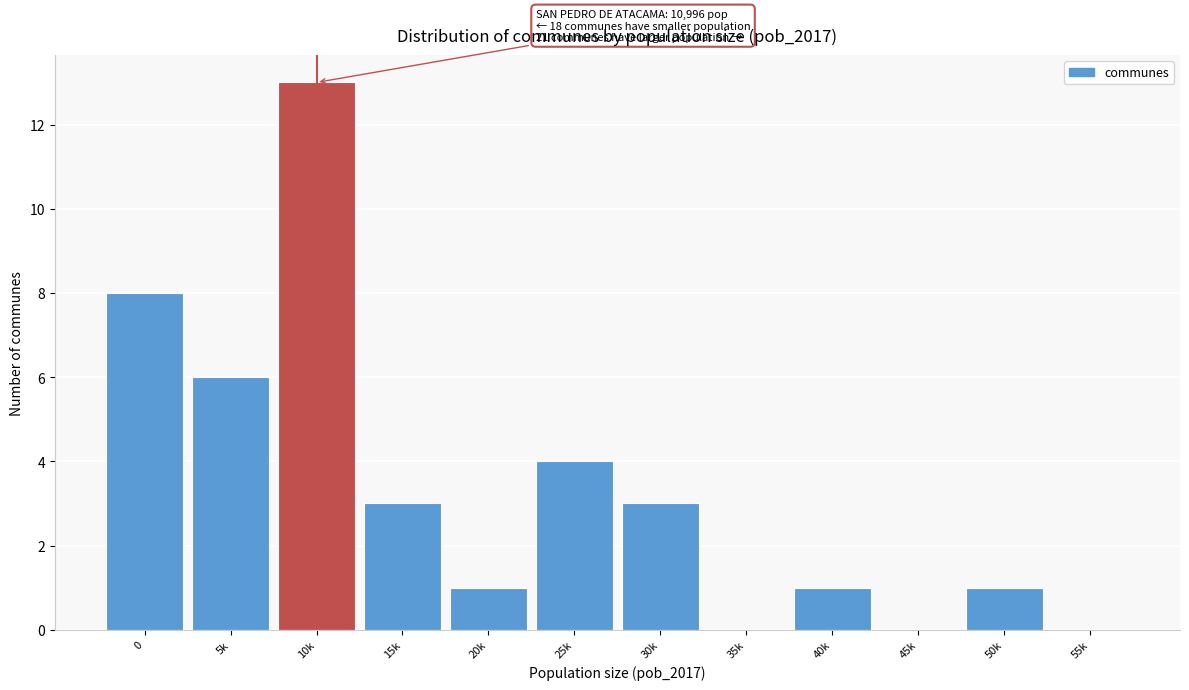

Reading left to right, transcribe all the data shown in this chart.

0=8	5k=6	10k=13	15k=3	20k=1	25k=4	30k=3	35k=0	40k=1	45k=0	50k=1	55k=0